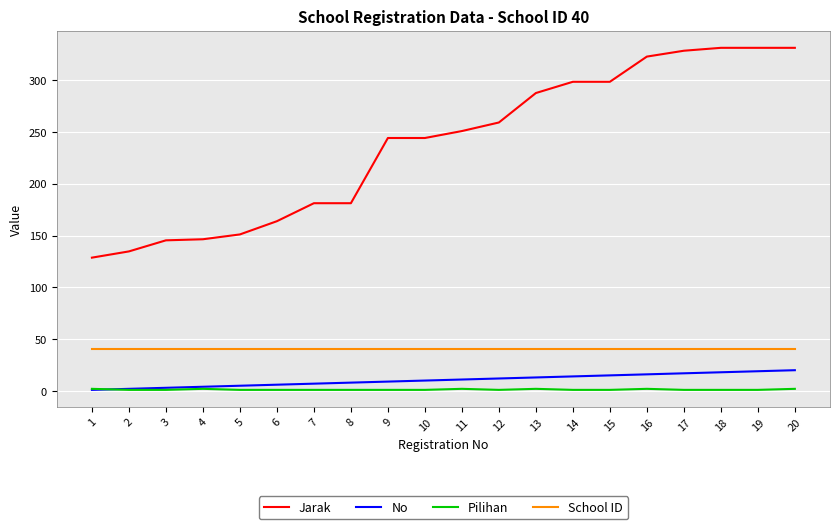

True or false: Jarak and School ID intersect in this chart.

False